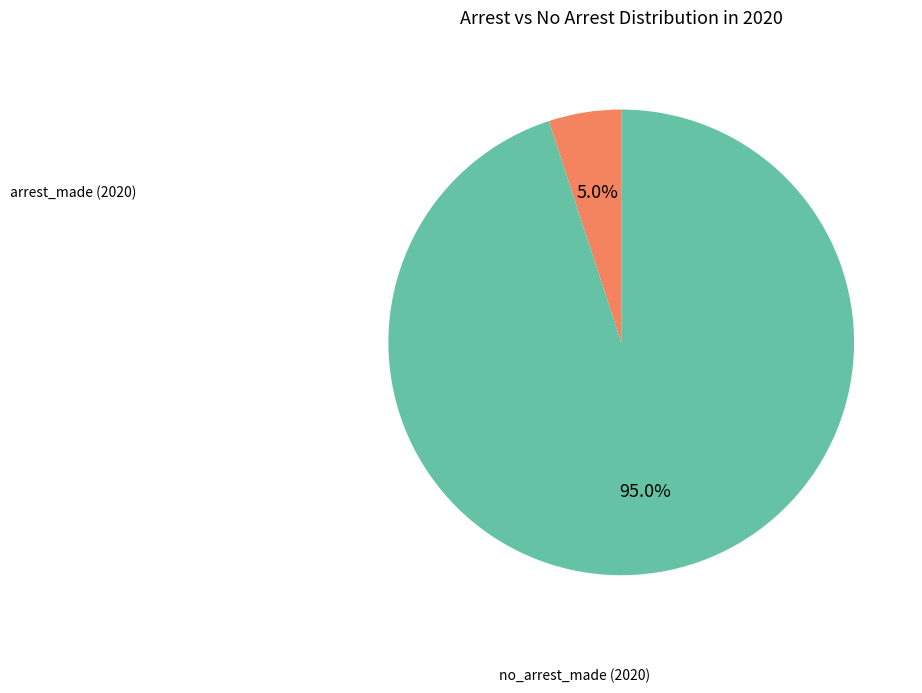

Count the number of slices in the pie.

2